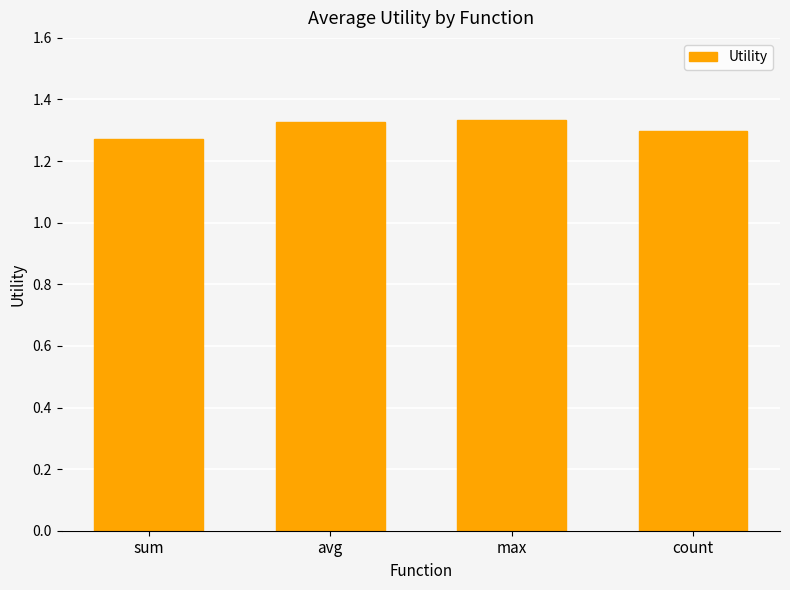

What position from the left is avg?

2